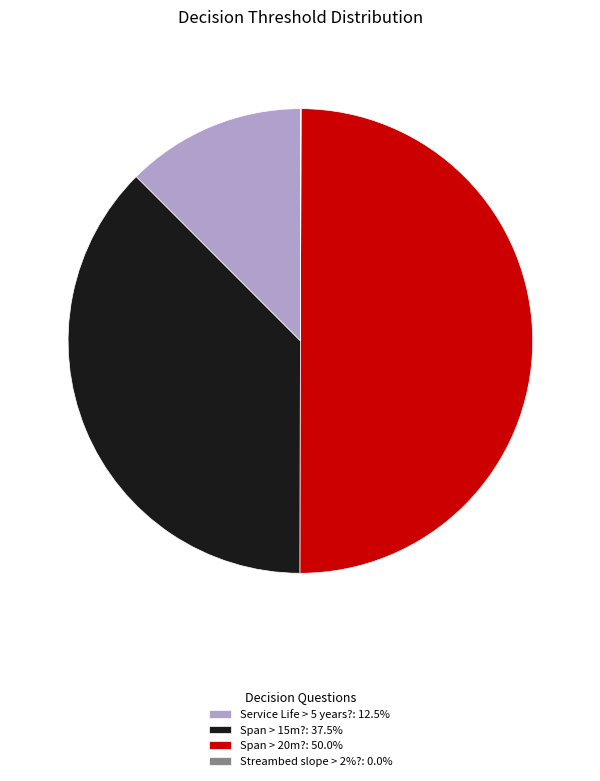

Combined, do Service Life > 5 years?: 12.5% and Span > 20m?: 50.0% account for over 50%?

Yes